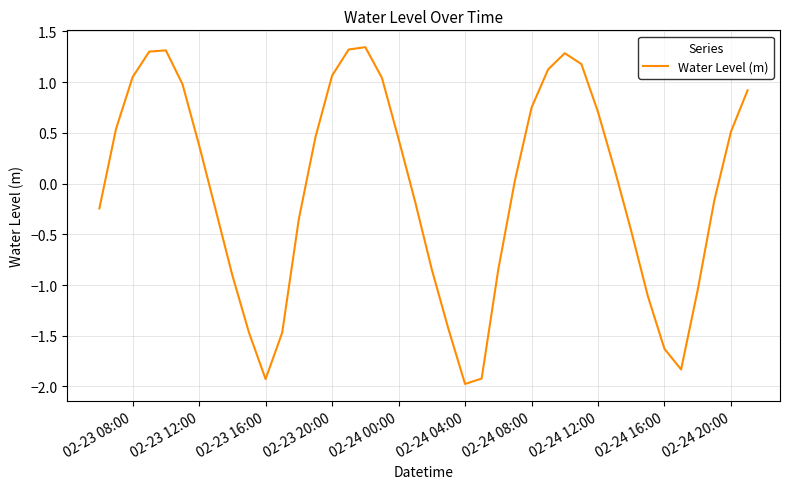

What is the difference between the maximum and minimum values?

3.3